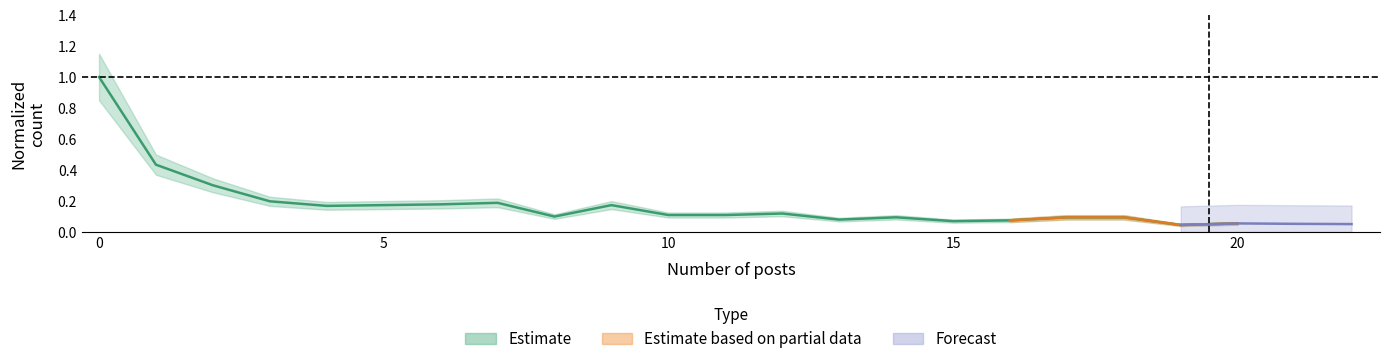

What is the average value?

0.2